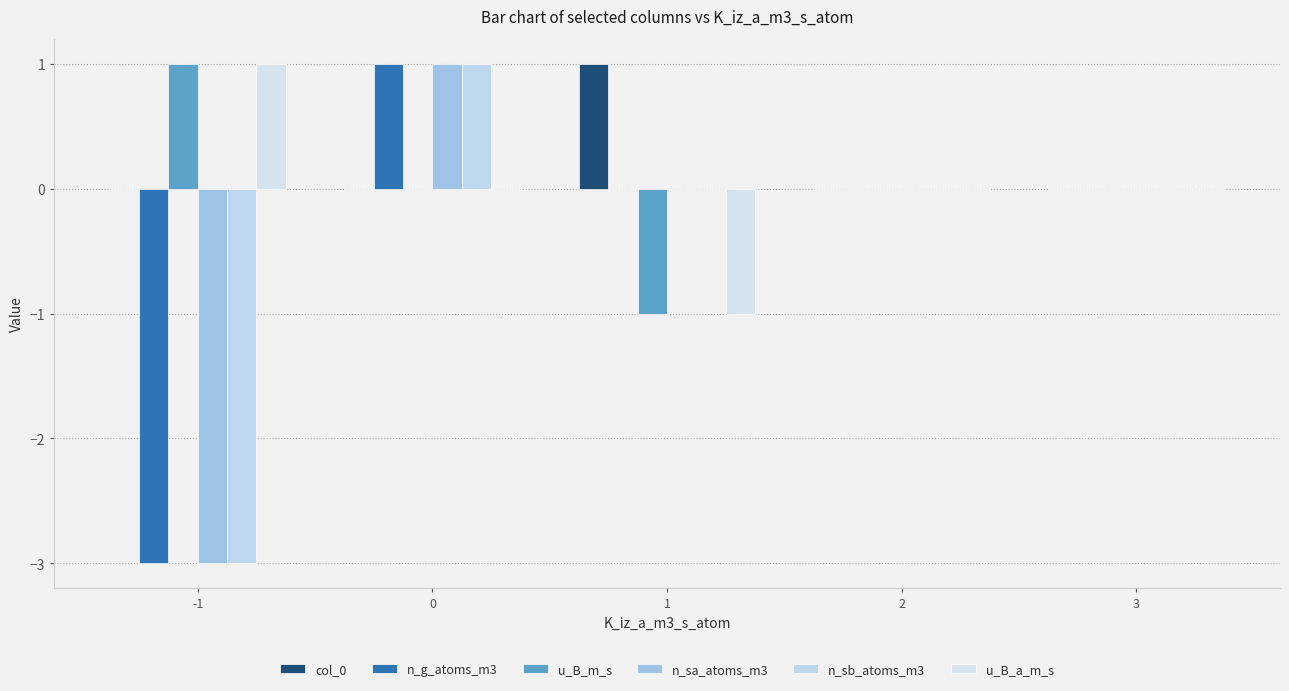

How many groups of bars are there?

5